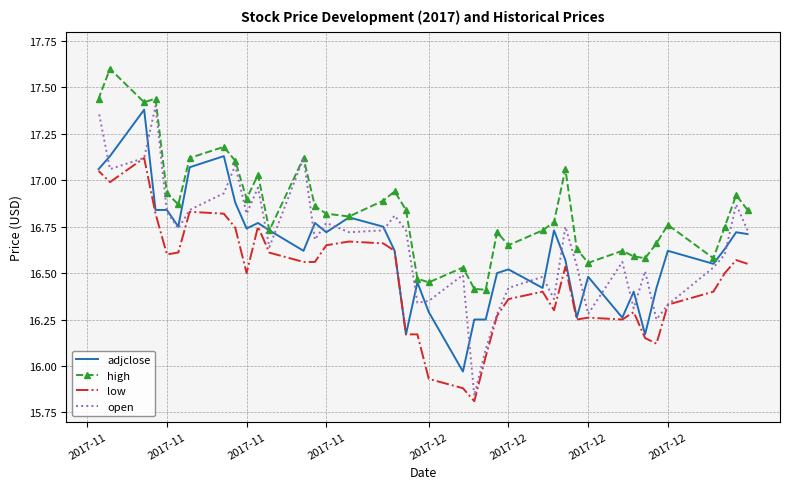

Which series has the widest spread of values?

open